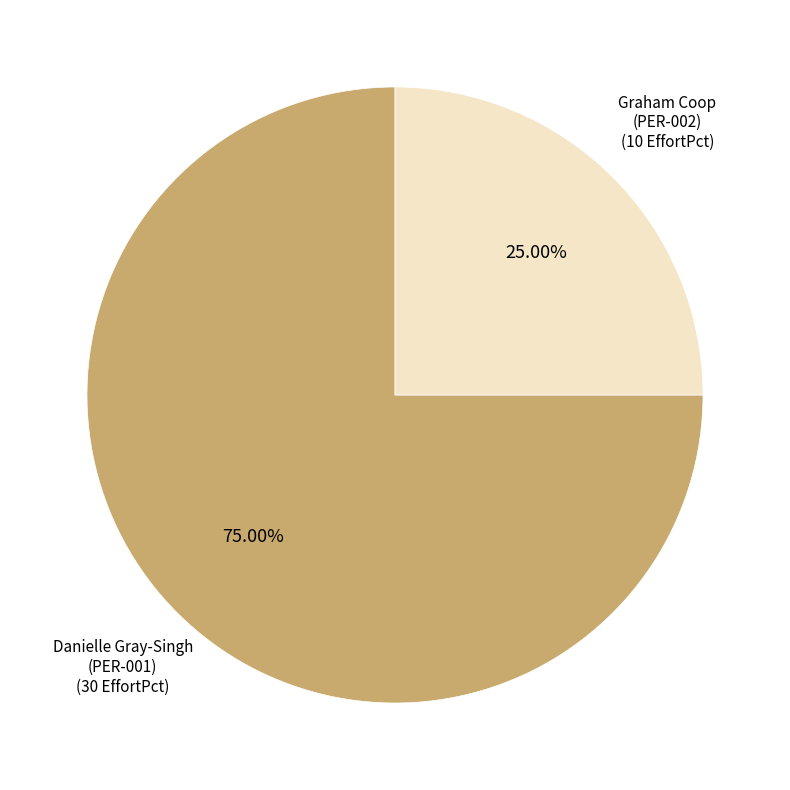

What is the largest slice in the pie chart?

Danielle Gray-Singh
(PER-001)